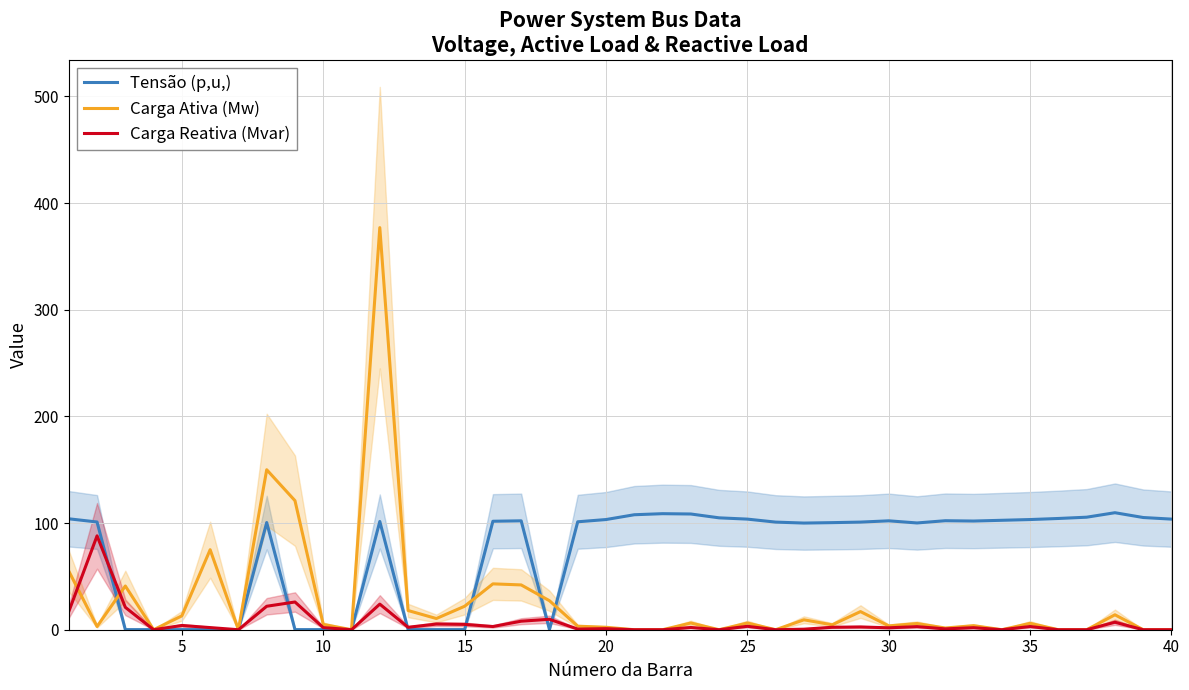

What is the difference between the Carga Reativa (Mvar) values at 35 and 5?

1.0